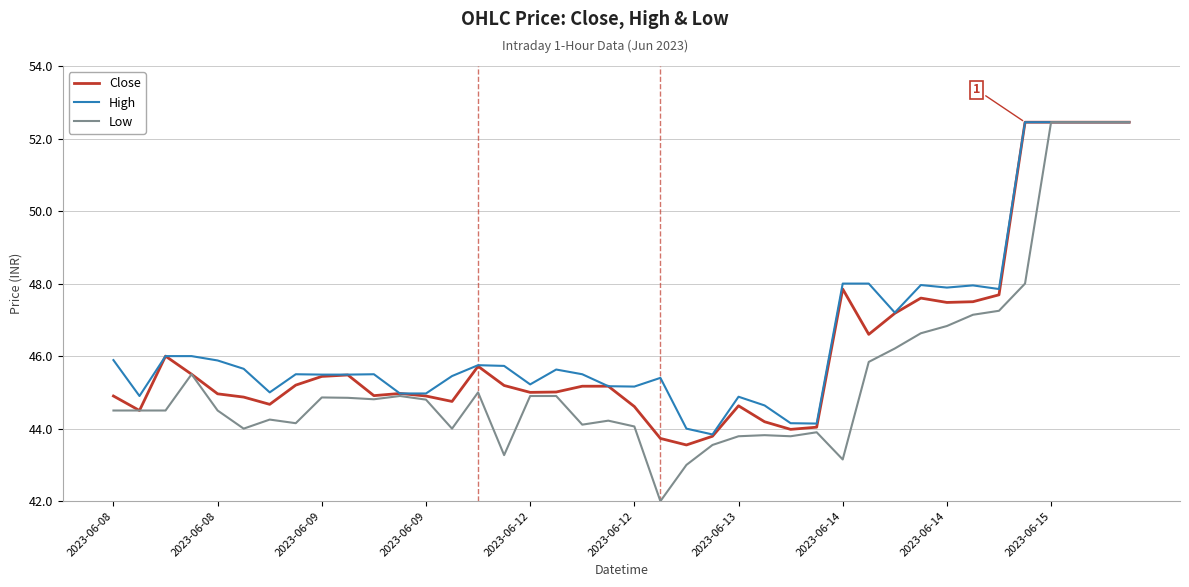

Which series has the widest spread of values?

Low